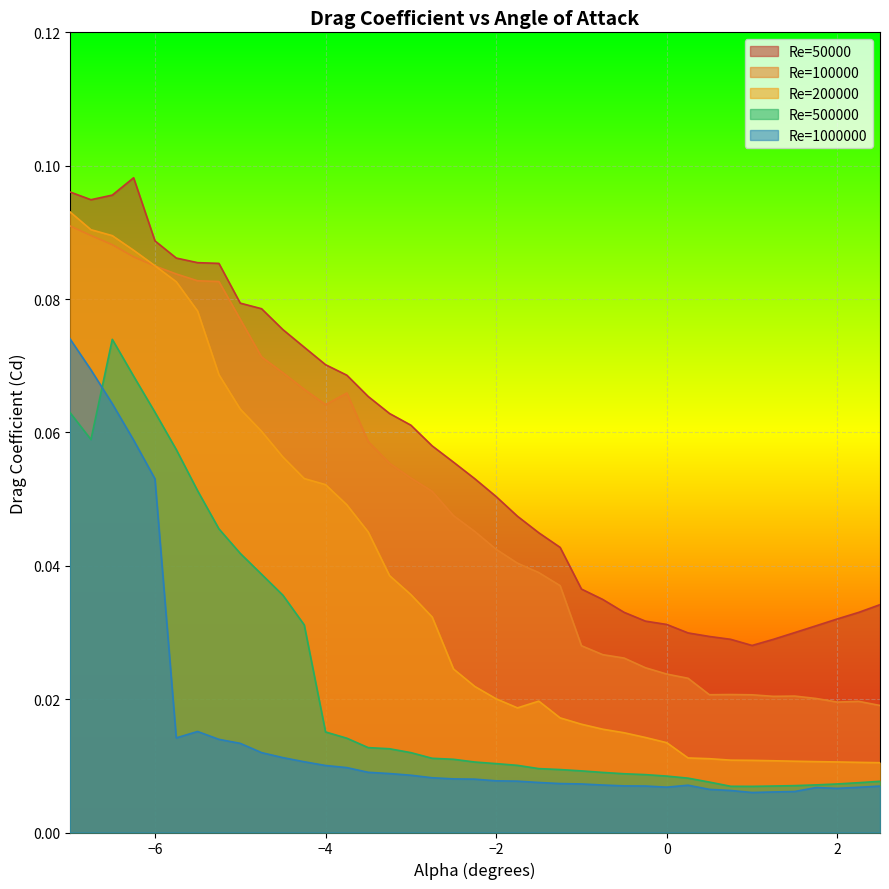

Reading left to right, transcribe all the data shown in this chart.

50000: -7=0.1	-6.75=0.1	-6.5=0.1	-6.25=0.1	-6=0.1	-5.75=0.1	-5.5=0.1	-5.25=0.1	-5=0.1	-4.75=0.1	-4.5=0.1	-4.25=0.1	-4=0.1	-3.75=0.1	-3.5=0.1	-3.25=0.1	-3=0.1	-2.75=0.1	-2.5=0.1	-2.25=0.1	-2=0.1	-1.75=0.0	-1.5=0.0	-1.25=0.0	-1=0.0	-0.75=0.0	-0.5=0.0	-0.25=0.0	0=0.0	0.25=0.0	0.5=0.0	0.75=0.0	1=0.0	1.25=0.0	1.5=0.0	1.75=0.0	2=0.0	2.25=0.0	2.5=0.0
100000: -7=0.1	-6.75=0.1	-6.5=0.1	-6.25=0.1	-6=0.1	-5.75=0.1	-5.5=0.1	-5.25=0.1	-5=0.1	-4.75=0.1	-4.5=0.1	-4.25=0.1	-4=0.1	-3.75=0.1	-3.5=0.1	-3.25=0.1	-3=0.1	-2.75=0.1	-2.5=0.0	-2.25=0.0	-2=0.0	-1.75=0.0	-1.5=0.0	-1.25=0.0	-1=0.0	-0.75=0.0	-0.5=0.0	-0.25=0.0	0=0.0	0.25=0.0	0.5=0.0	0.75=0.0	1=0.0	1.25=0.0	1.5=0.0	1.75=0.0	2=0.0	2.25=0.0	2.5=0.0
200000: -7=0.1	-6.75=0.1	-6.5=0.1	-6.25=0.1	-6=0.1	-5.75=0.1	-5.5=0.1	-5.25=0.1	-5=0.1	-4.75=0.1	-4.5=0.1	-4.25=0.1	-4=0.1	-3.75=0.0	-3.5=0.0	-3.25=0.0	-3=0.0	-2.75=0.0	-2.5=0.0	-2.25=0.0	-2=0.0	-1.75=0.0	-1.5=0.0	-1.25=0.0	-1=0.0	-0.75=0.0	-0.5=0.0	-0.25=0.0	0=0.0	0.25=0.0	0.5=0.0	0.75=0.0	1=0.0	1.25=0.0	1.5=0.0	1.75=0.0	2=0.0	2.25=0.0	2.5=0.0
500000: -7=0.1	-6.75=0.1	-6.5=0.1	-6.25=0.1	-6=0.1	-5.75=0.1	-5.5=0.1	-5.25=0.0	-5=0.0	-4.75=0.0	-4.5=0.0	-4.25=0.0	-4=0.0	-3.75=0.0	-3.5=0.0	-3.25=0.0	-3=0.0	-2.75=0.0	-2.5=0.0	-2.25=0.0	-2=0.0	-1.75=0.0	-1.5=0.0	-1.25=0.0	-1=0.0	-0.75=0.0	-0.5=0.0	-0.25=0.0	0=0.0	0.25=0.0	0.5=0.0	0.75=0.0	1=0.0	1.25=0.0	1.5=0.0	1.75=0.0	2=0.0	2.25=0.0	2.5=0.0
1000000: -7=0.1	-6.75=0.1	-6.5=0.1	-6.25=0.1	-6=0.1	-5.75=0.0	-5.5=0.0	-5.25=0.0	-5=0.0	-4.75=0.0	-4.5=0.0	-4.25=0.0	-4=0.0	-3.75=0.0	-3.5=0.0	-3.25=0.0	-3=0.0	-2.75=0.0	-2.5=0.0	-2.25=0.0	-2=0.0	-1.75=0.0	-1.5=0.0	-1.25=0.0	-1=0.0	-0.75=0.0	-0.5=0.0	-0.25=0.0	0=0.0	0.25=0.0	0.5=0.0	0.75=0.0	1=0.0	1.25=0.0	1.5=0.0	1.75=0.0	2=0.0	2.25=0.0	2.5=0.0